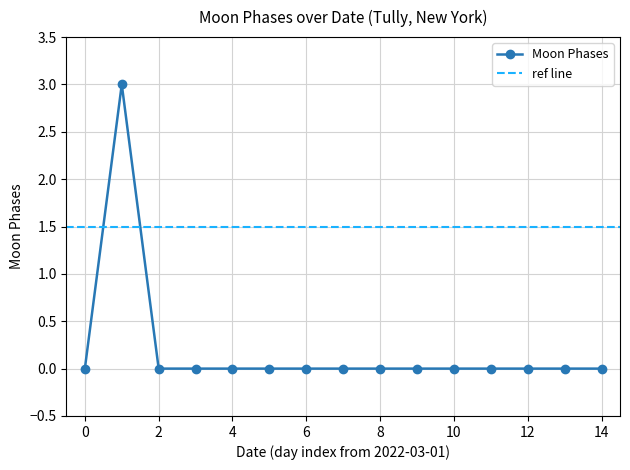

Is it true that Moon Phases equals 2 at 12?

False